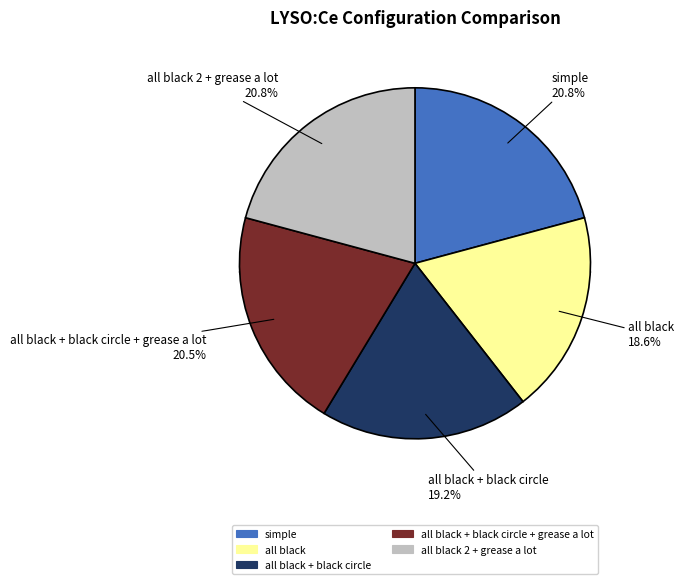

Which slice is the largest?

simple